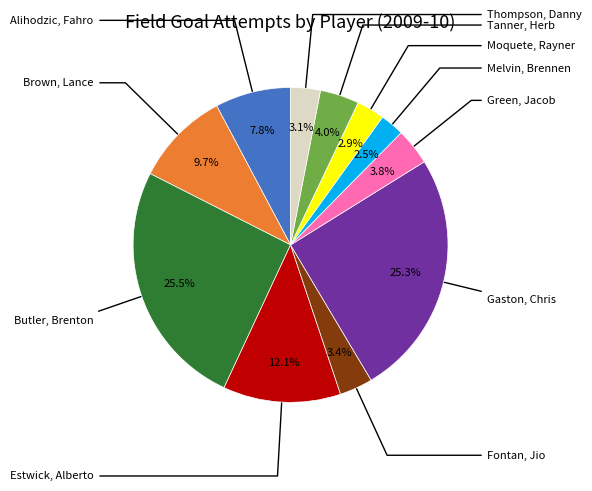

Does any single category account for the majority?

No